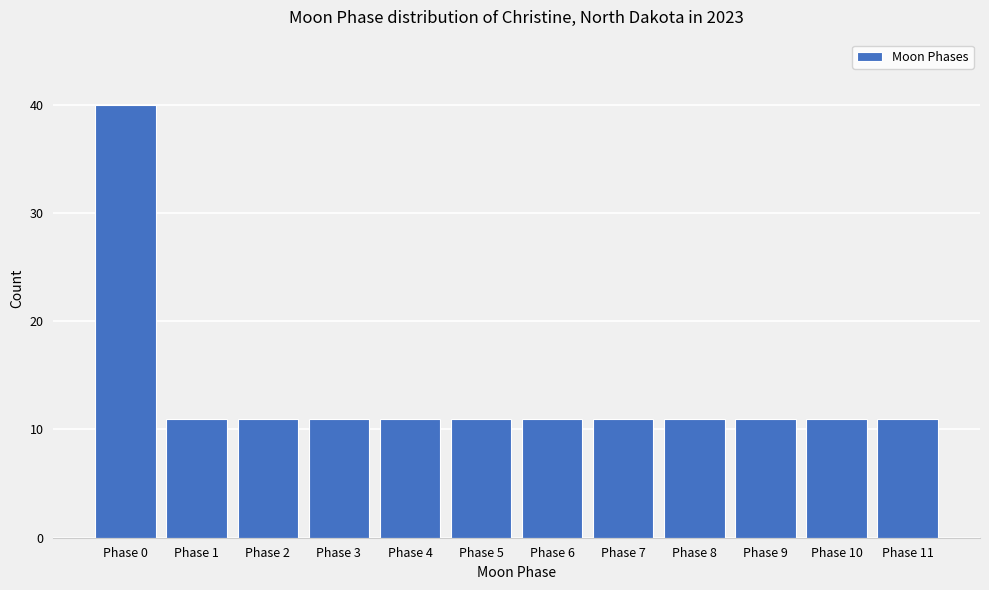

Reading right to left, extract all data points from this chart.

11	11	11	11	11	11	11	11	11	11	11	40